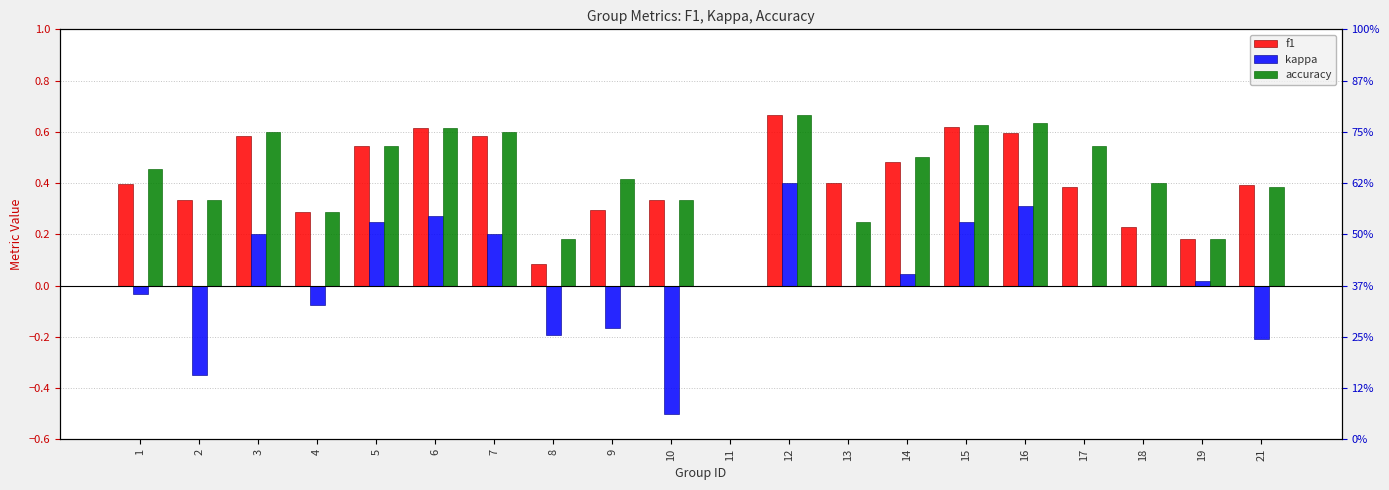

What is the spread (max minus min) of values at 8?

0.4